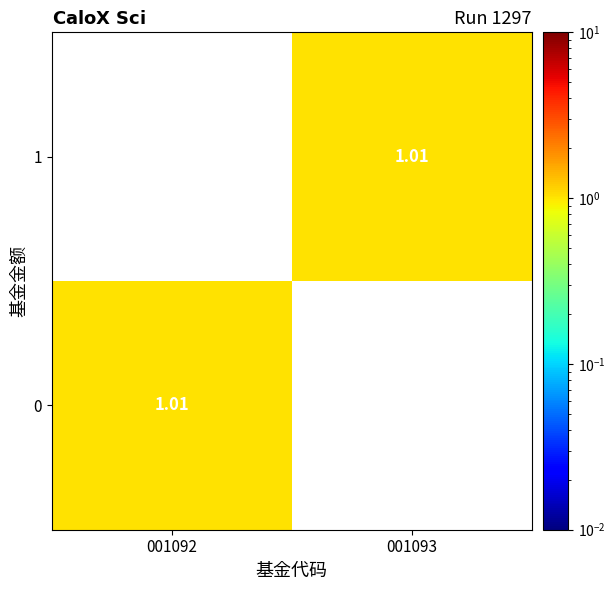

What is the average value of the 1 series?

0.5